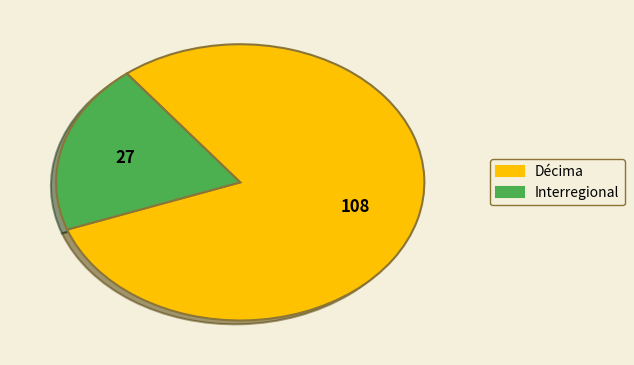

Which slice is the largest?

Décima